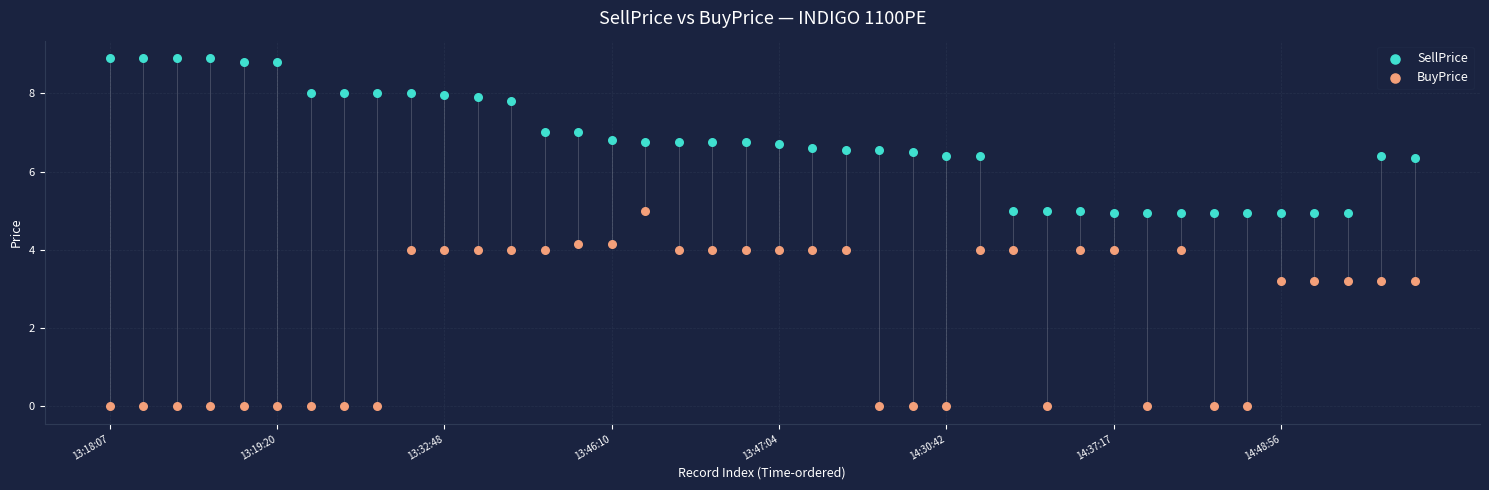

Which series reaches the maximum Y coordinate?

SellPrice